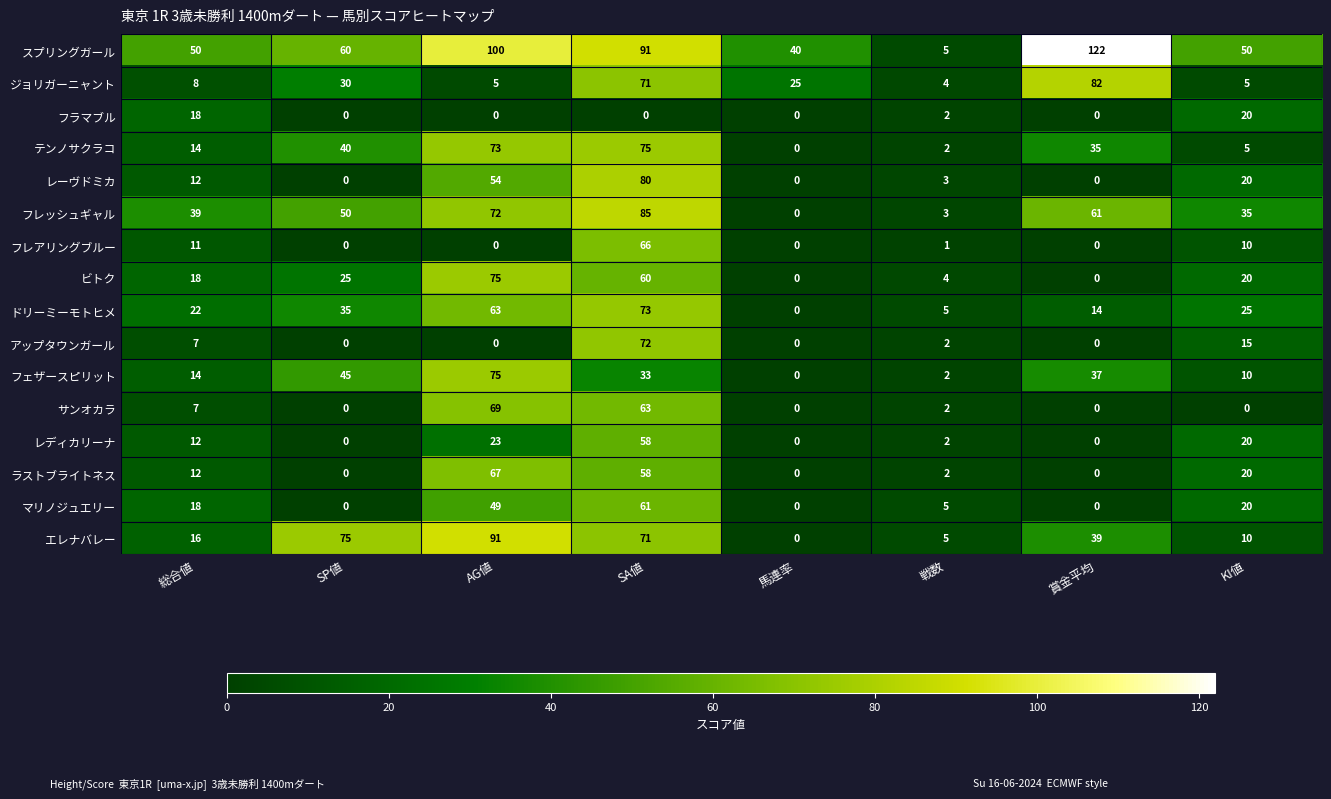

What is the highest value of the ドリーミーモトヒメ series?

73